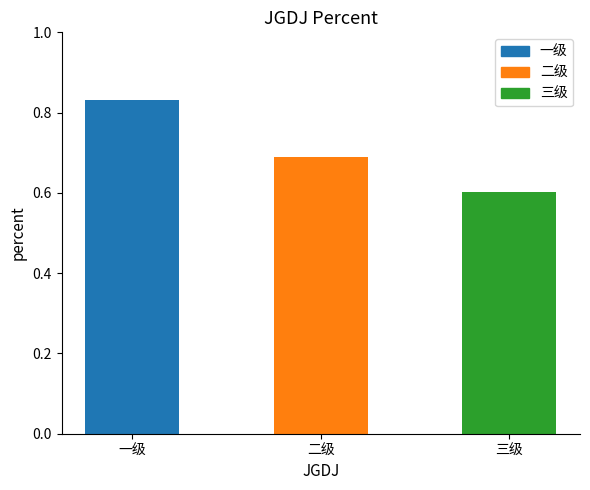

What is the label of the 1st bar from the right?

三级